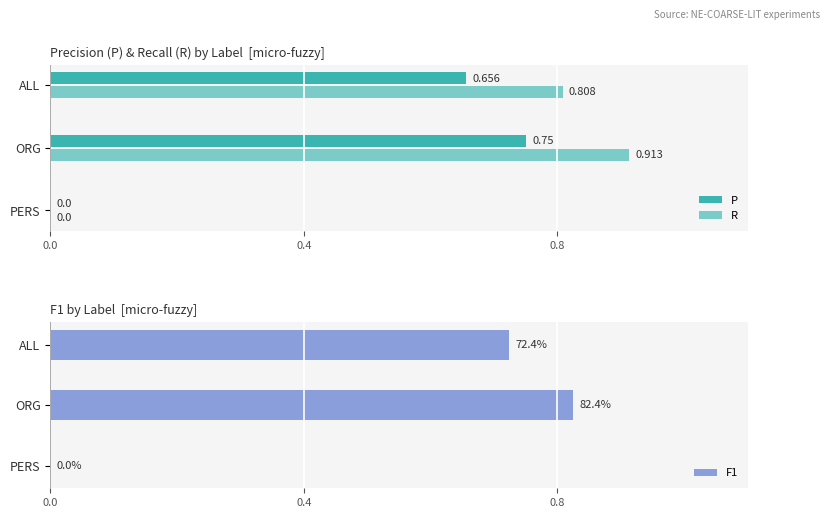

How many bars are there in total?

9